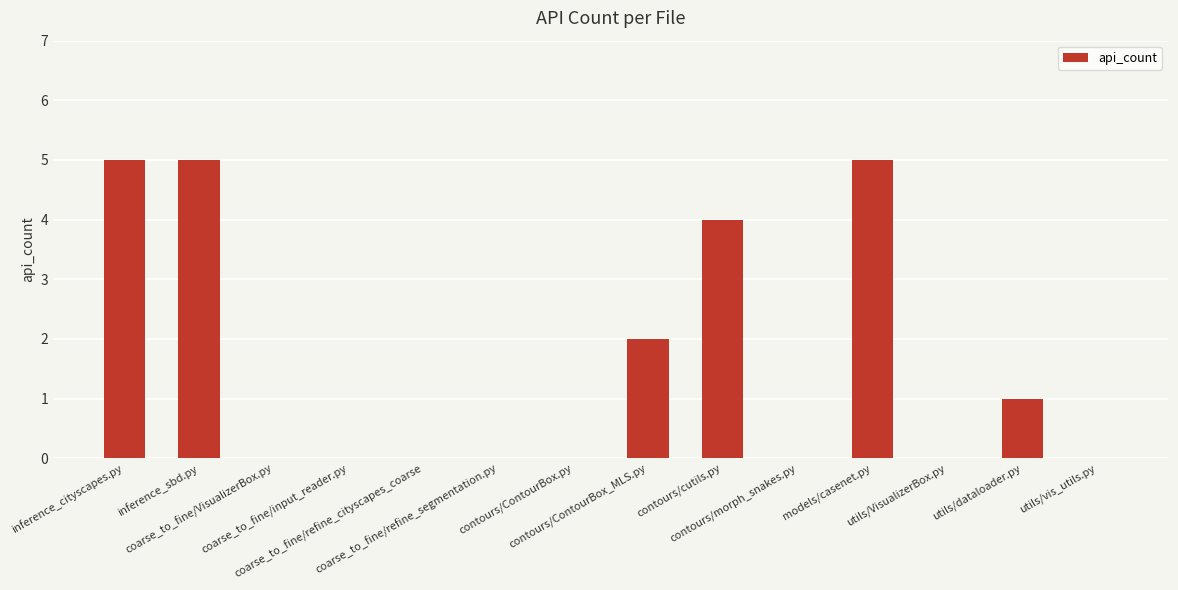

True or false: the data shows 0 at coarse_to_fine/VisualizerBox.py.

True